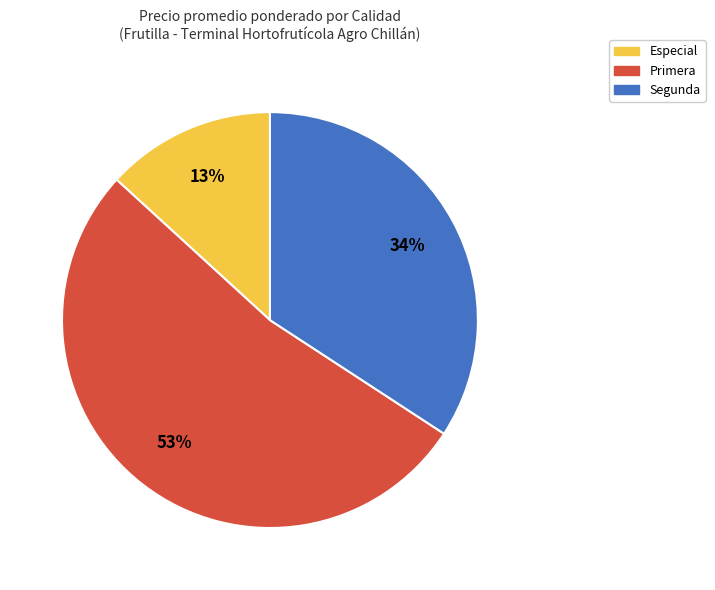

Which category has the biggest portion of the pie?

Primera